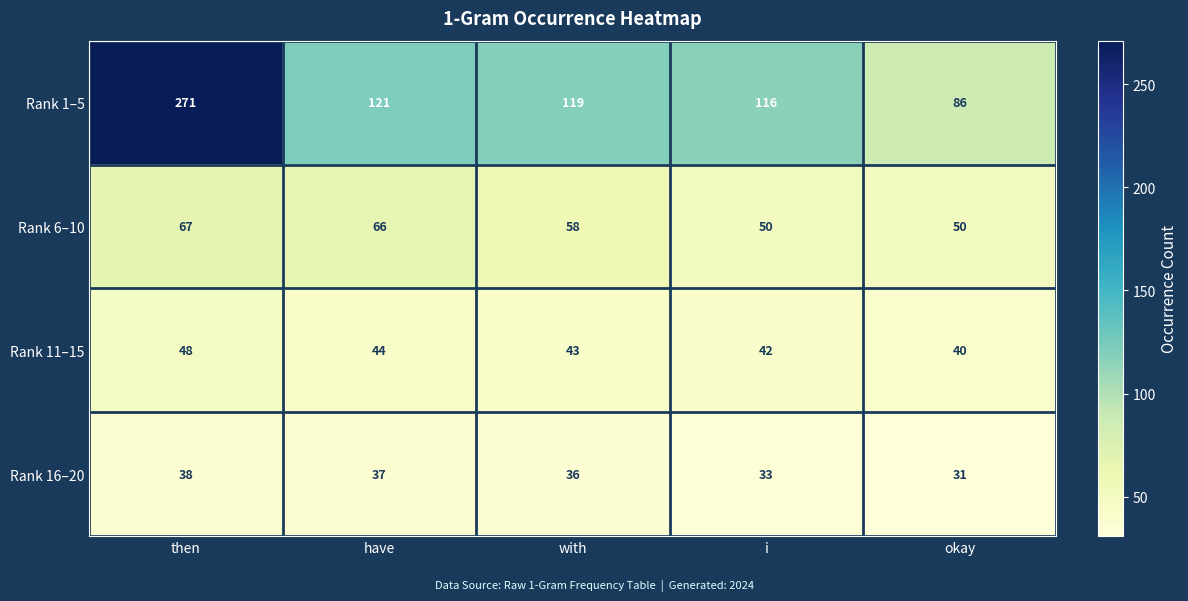

At which category does the chart reach its minimum across all series?

okay